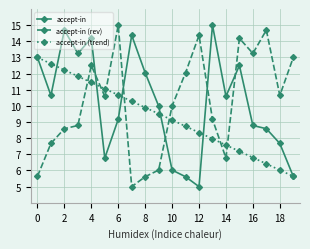

After their last crossing, which series has the higher values: accept-in (rev) or accept-in?

accept-in (rev)